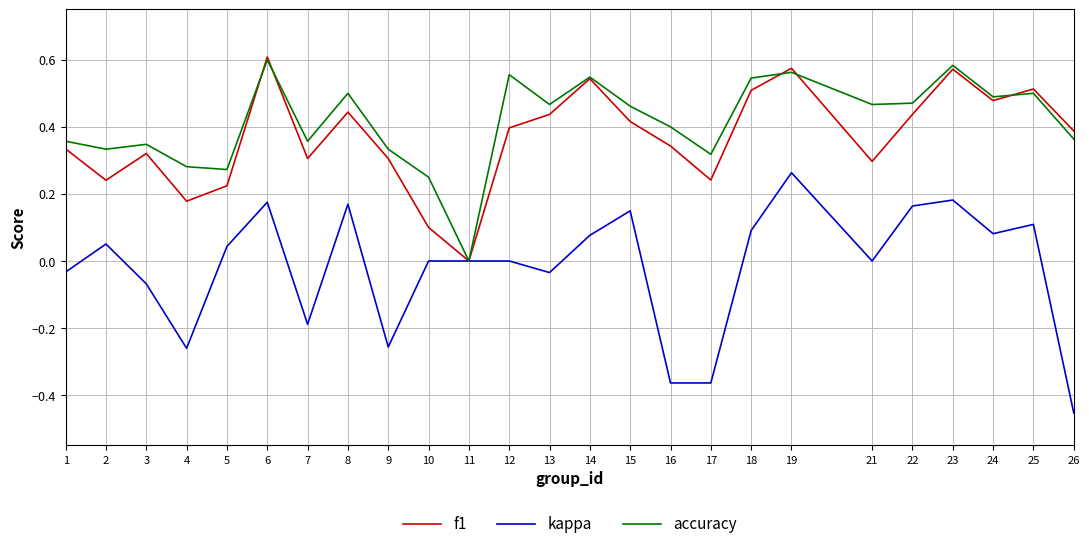

Which category has the highest value across all series?

6